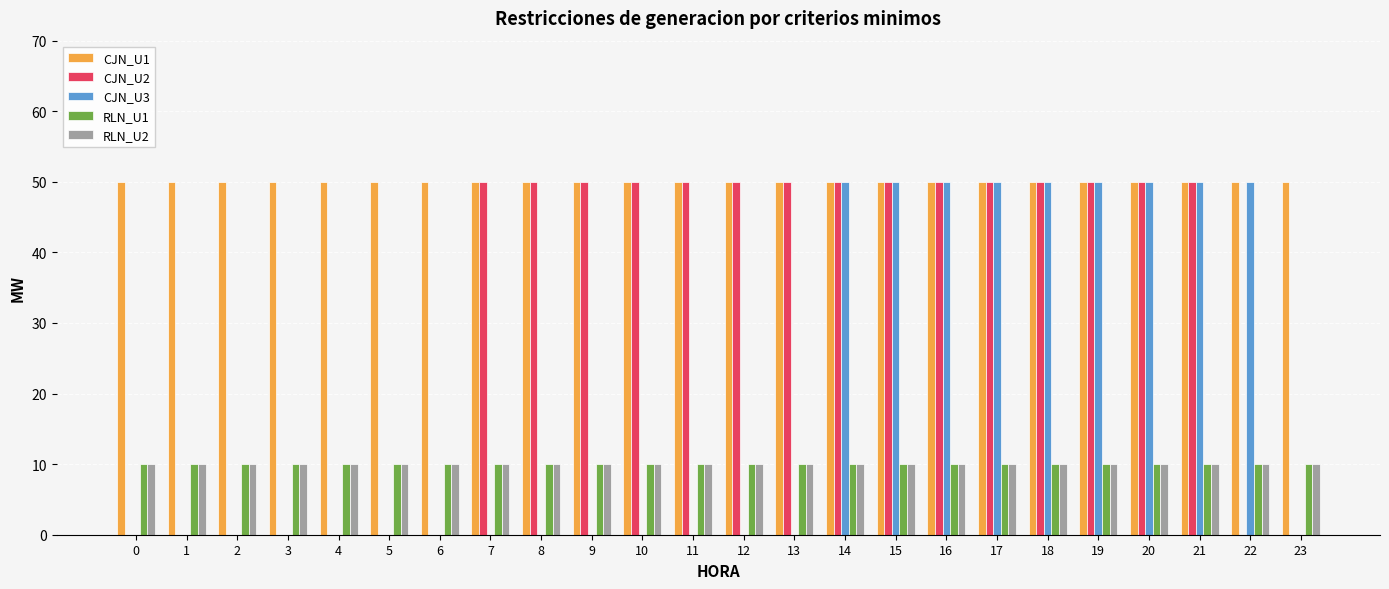

Which series changed the most between 11 and 23?

CJN_U2